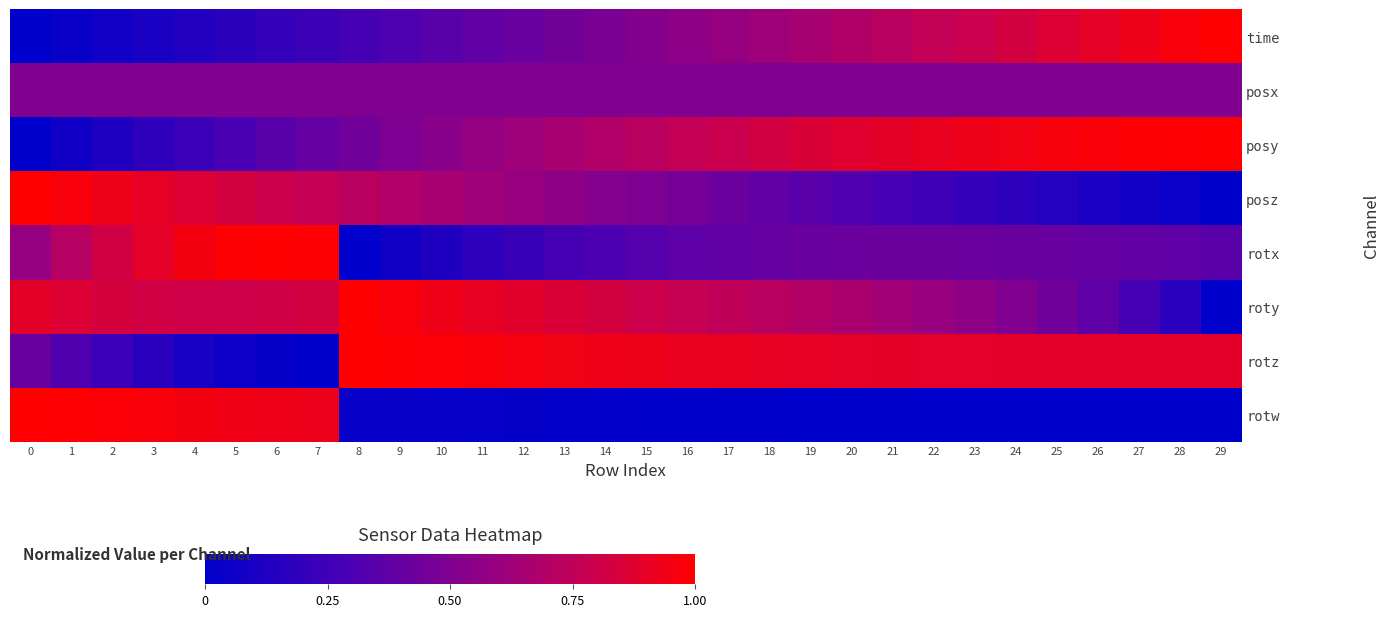

Count the number of categories in the chart.

30